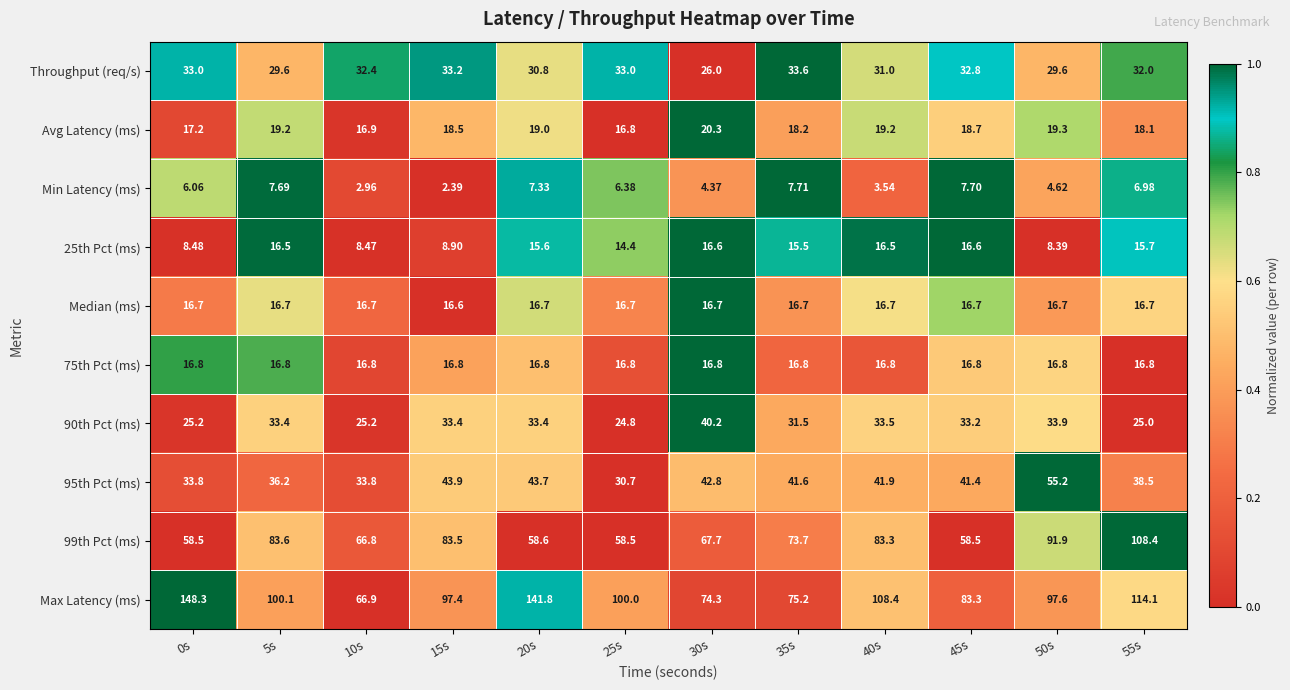

Which series has the largest range (max minus min)?

Max Latency (ms)